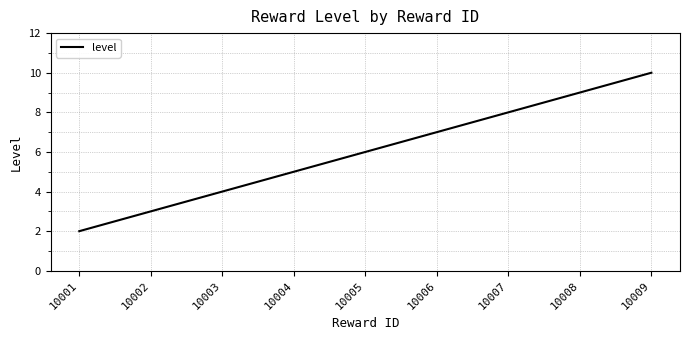

What value does the data have at 10004?

5